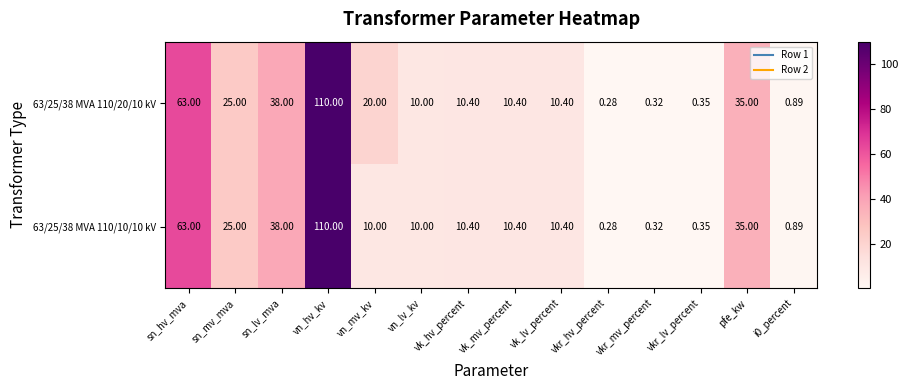

Where is 63/25/38 MVA 110/20/10 kV nearest to the value 55?

sn_hv_mva